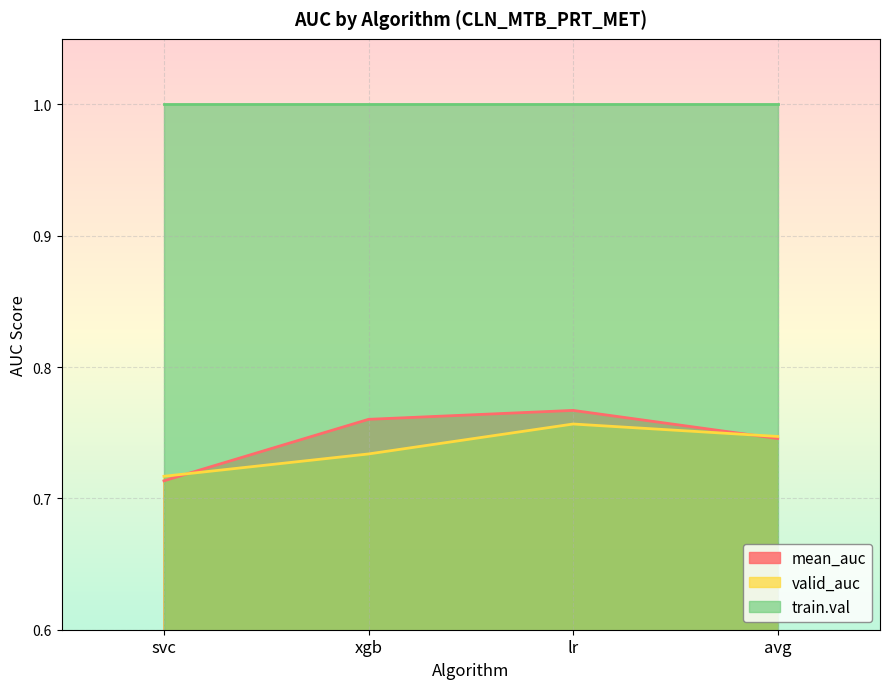

True or false: mean_auc has more than 1 interior local peaks.

False